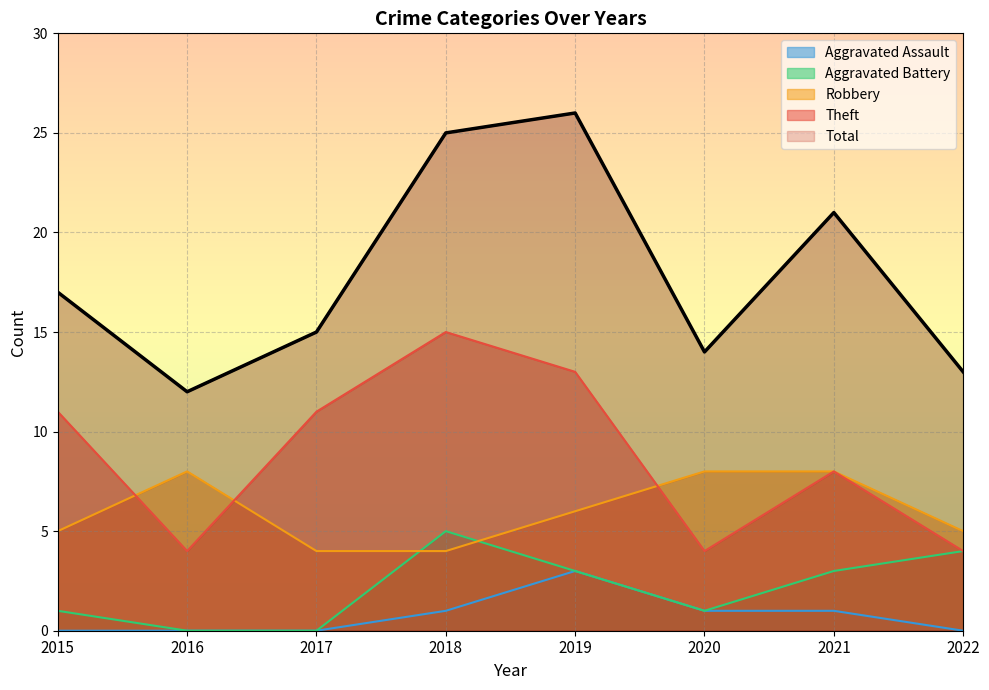

Between 2021 and 2020, which is larger?

2021